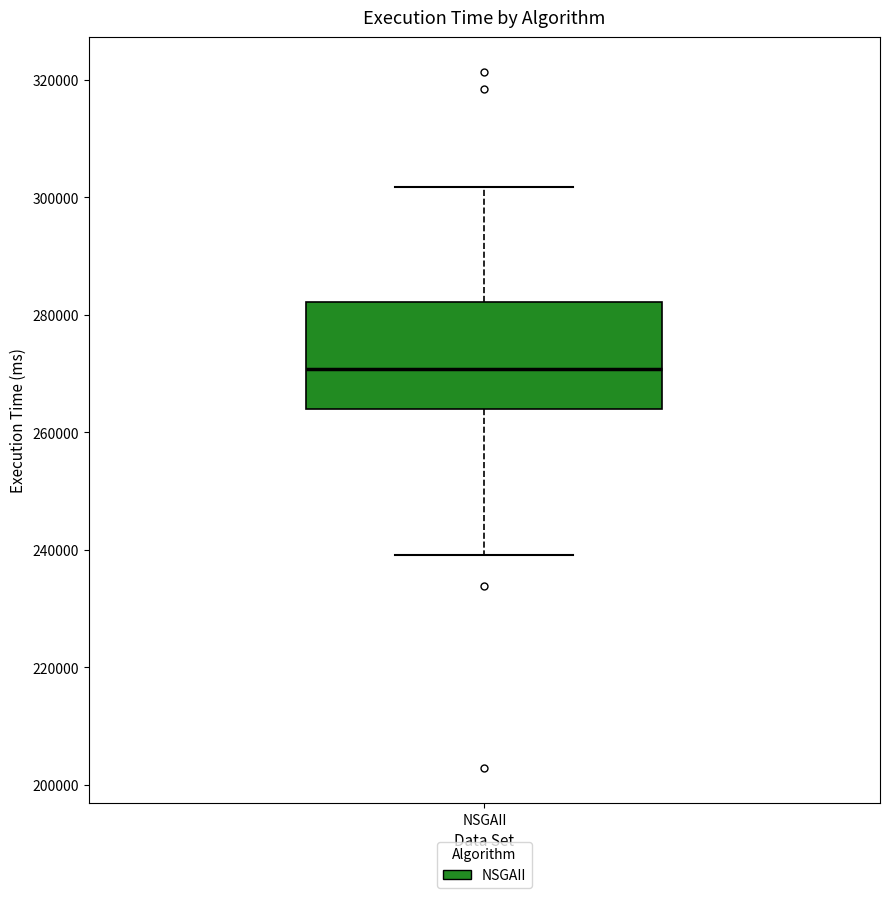

Transcribe this box plot: give where the median line is, the range the box spans, and where the two whiskers end, as read against the y-axis. The values are not printed on the chart, so give them approximately, as read against the axis.

median 270000, box 264000 to 282000, whiskers 240000 to 302000